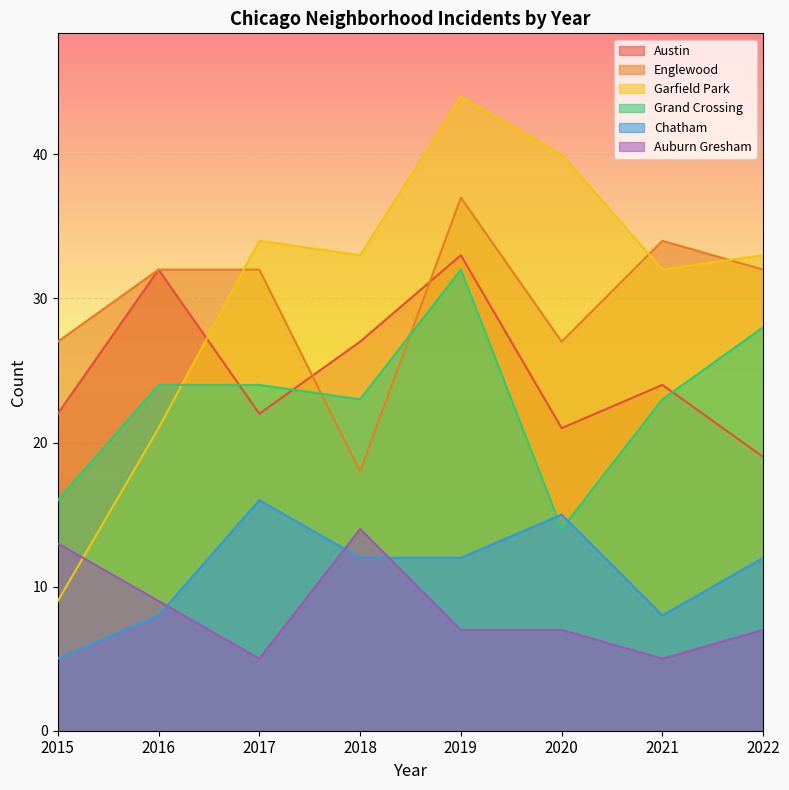

At 2018, list the series in order from largest to smallest.

Garfield Park, Austin, Grand Crossing, Englewood, Auburn Gresham, Chatham